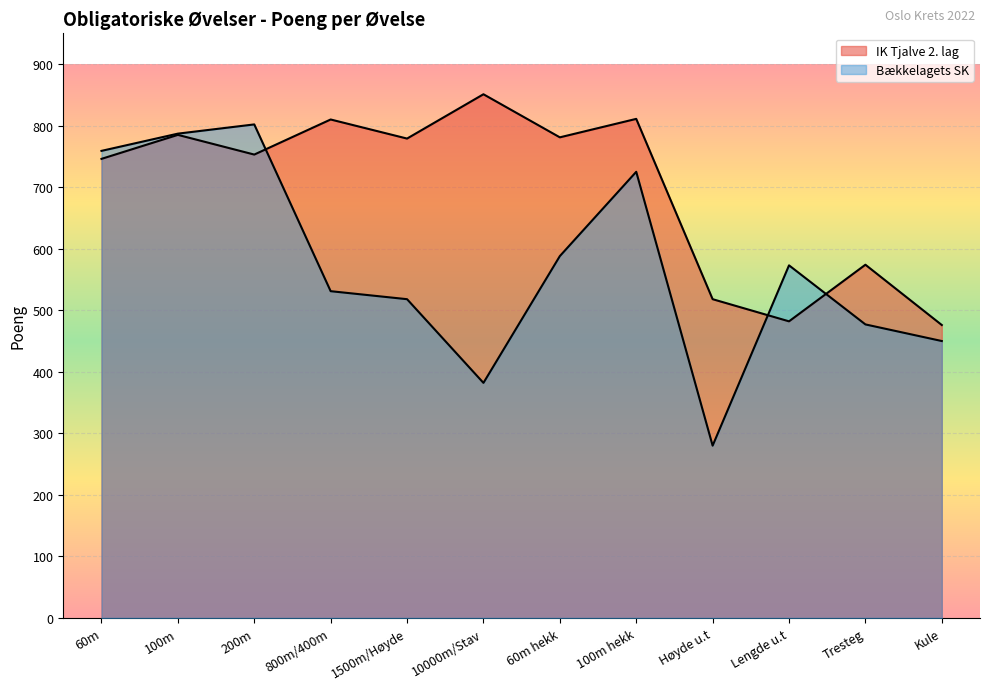

What is the maximum value for Bækkelagets SK?

802